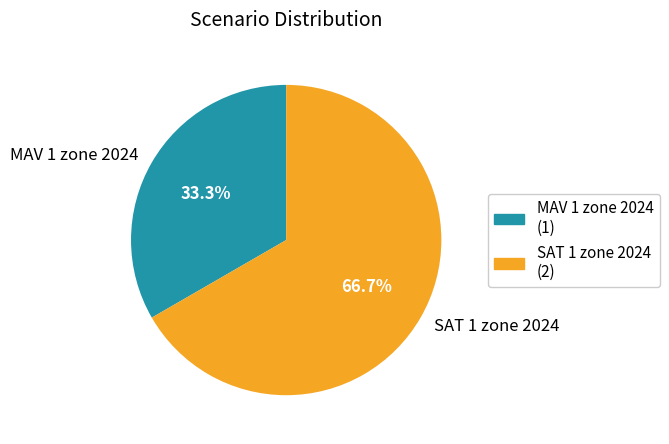

Between SAT 1 zone 2024 and MAV 1 zone 2024, which is larger?

SAT 1 zone 2024